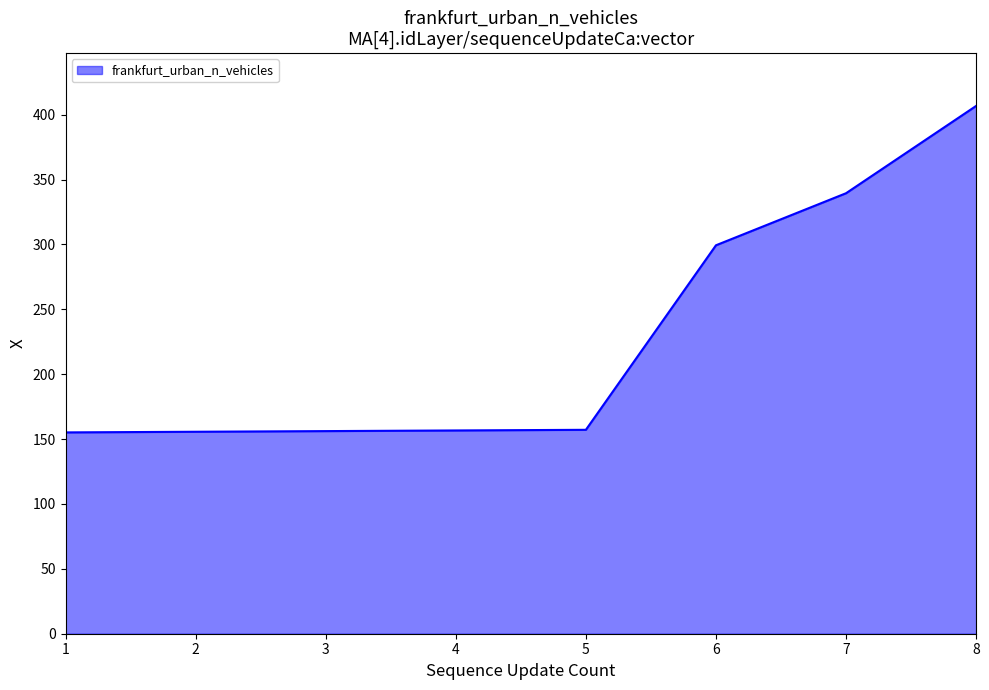

What is the sum of the values at 3 and 4?

312.8